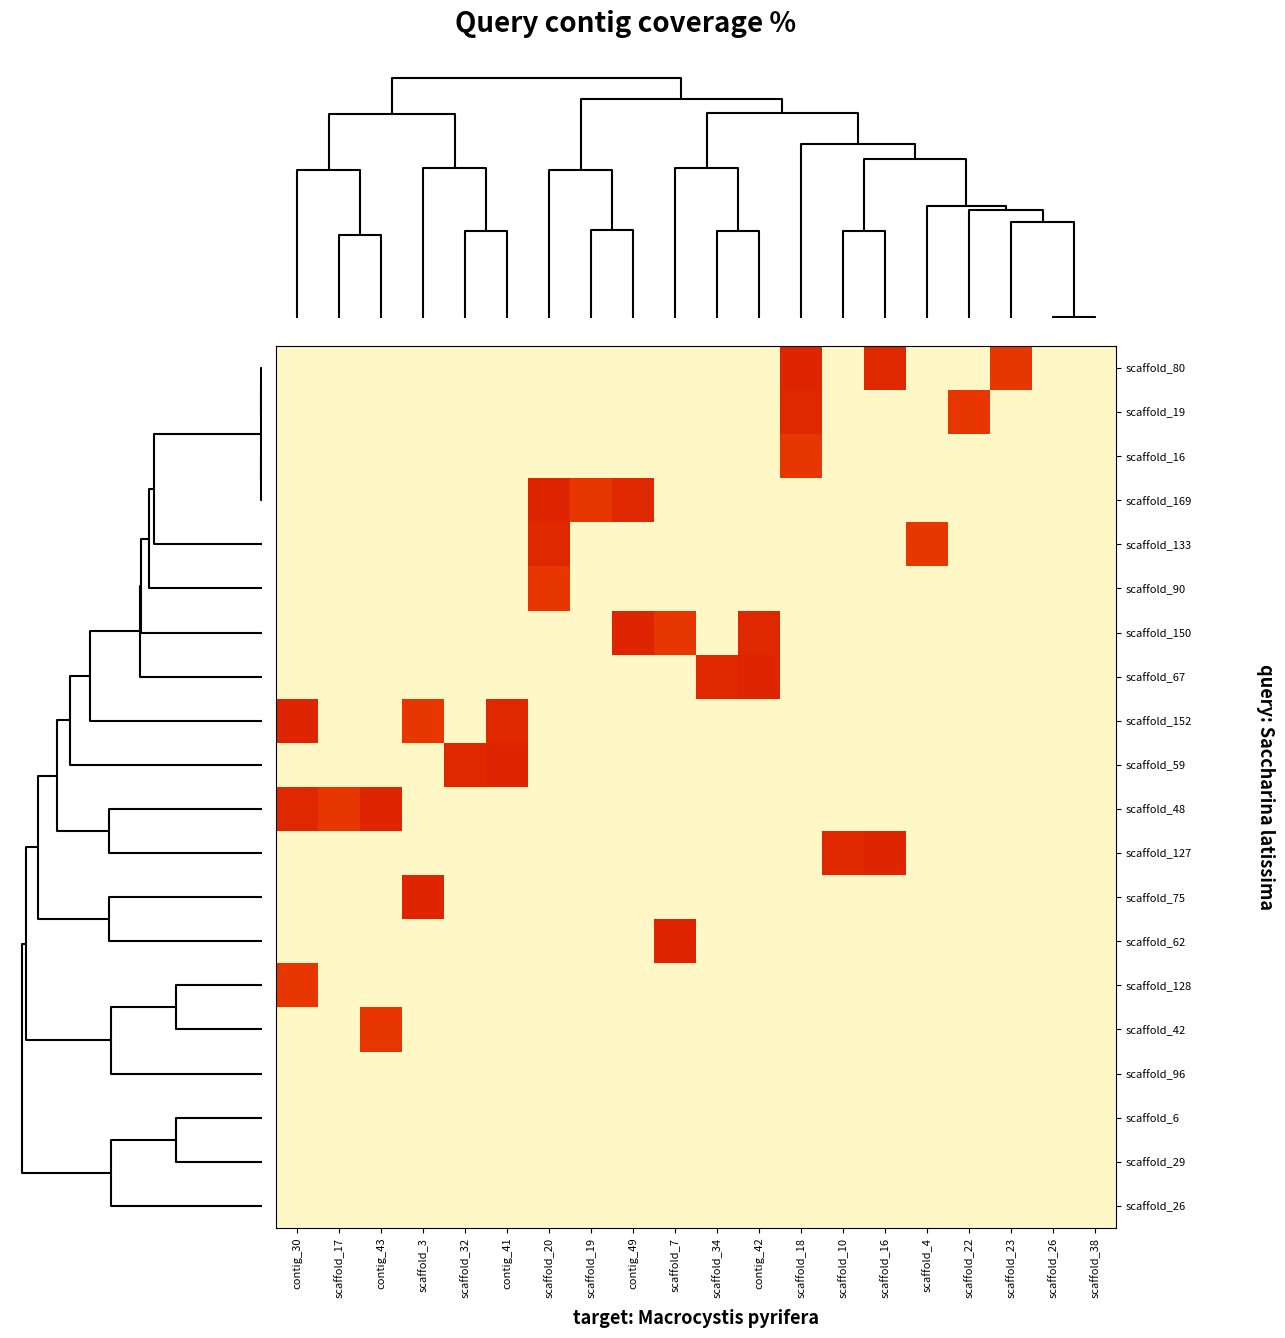

What is the greatest value displayed?

58.3